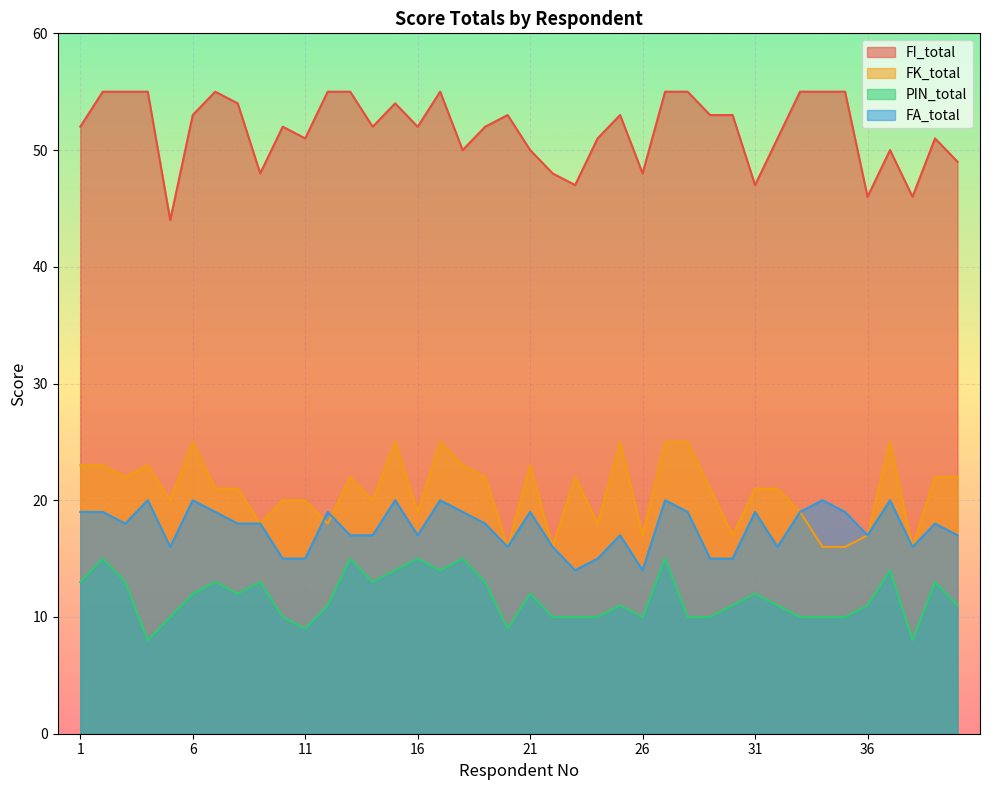

Is it true that FA_total equals 14 at 26?

True